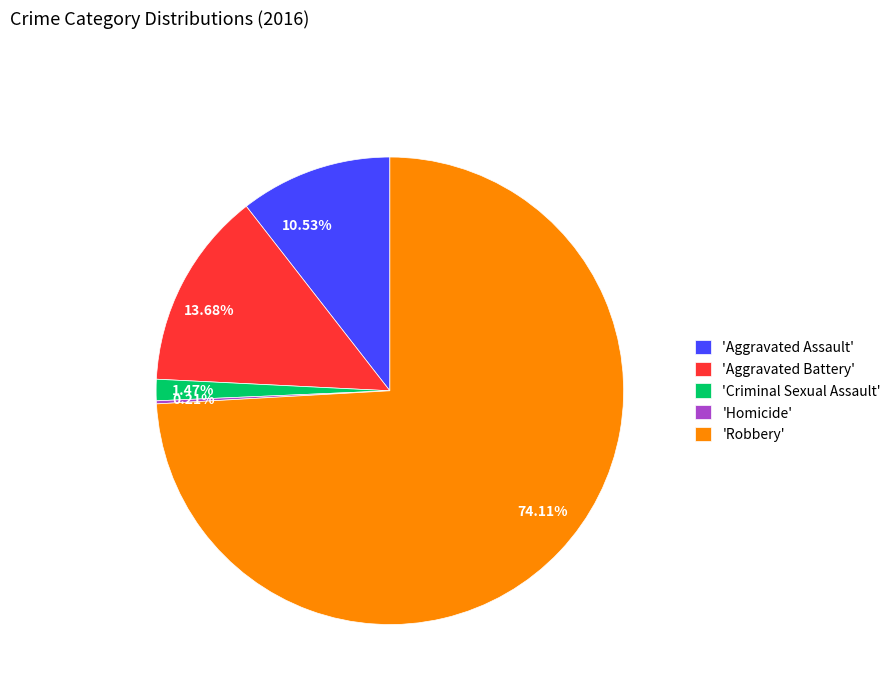

Combined, do 10.53% and 13.68% account for over 50%?

No